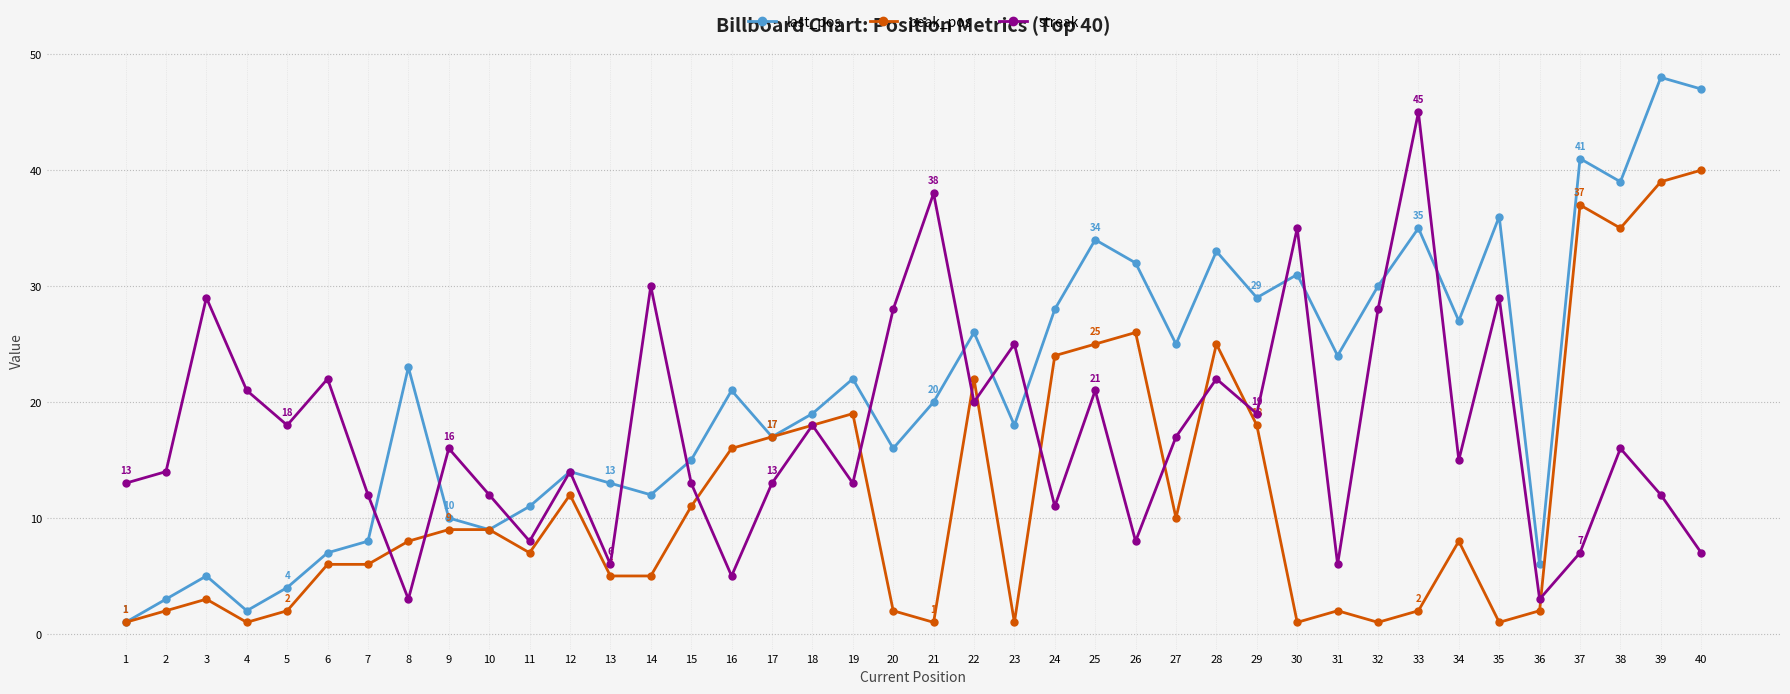

At which category does streak reach its first local valley?

5